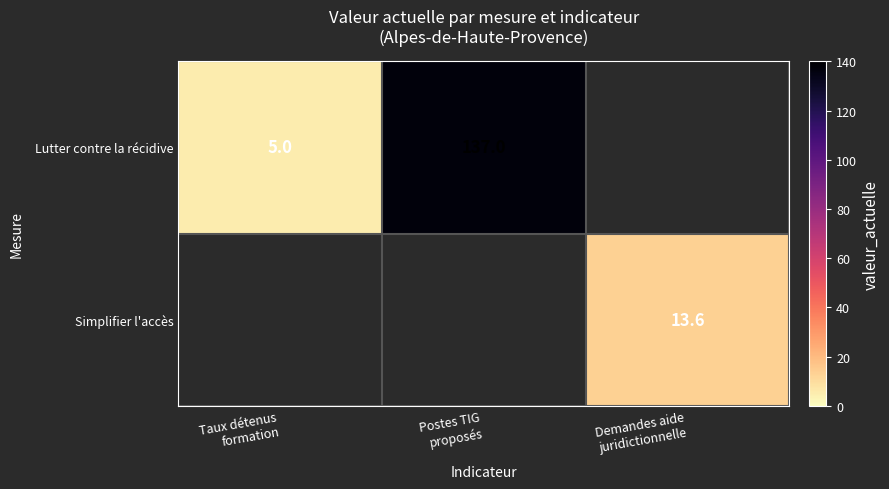

What is the difference between the Simplifier l'accès values at Taux détenus formation and Demandes aide juridictionnelle?

13.6